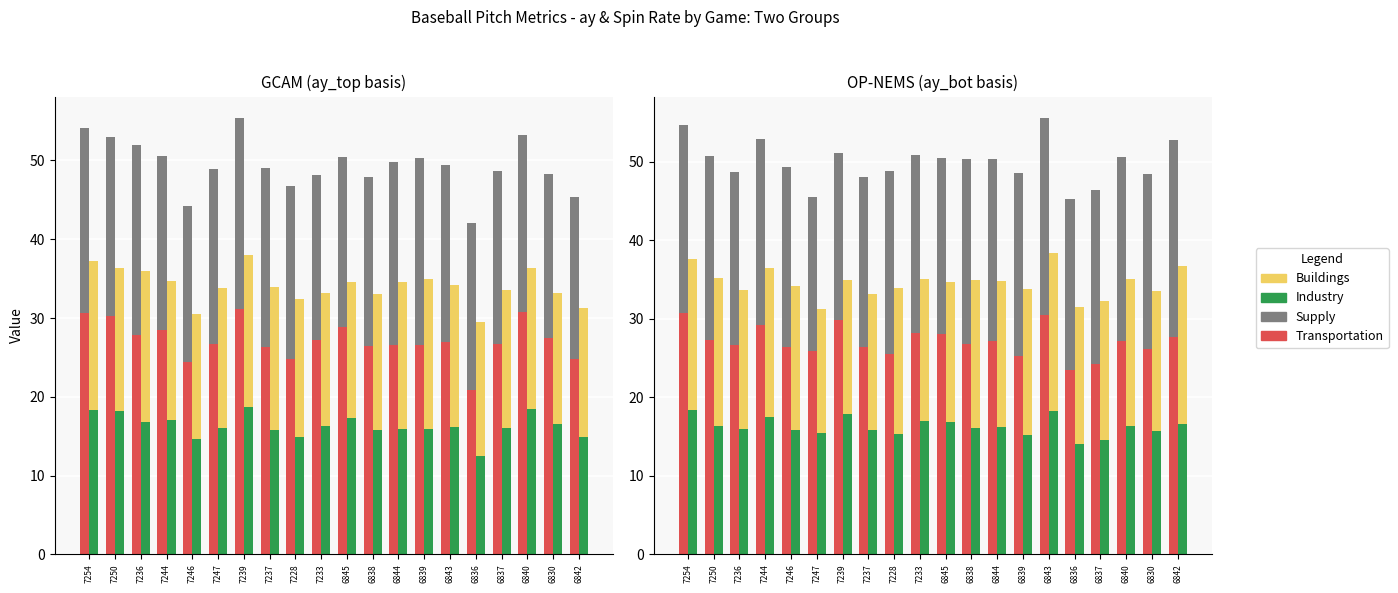

What is the average value of the Industry series?

16.3